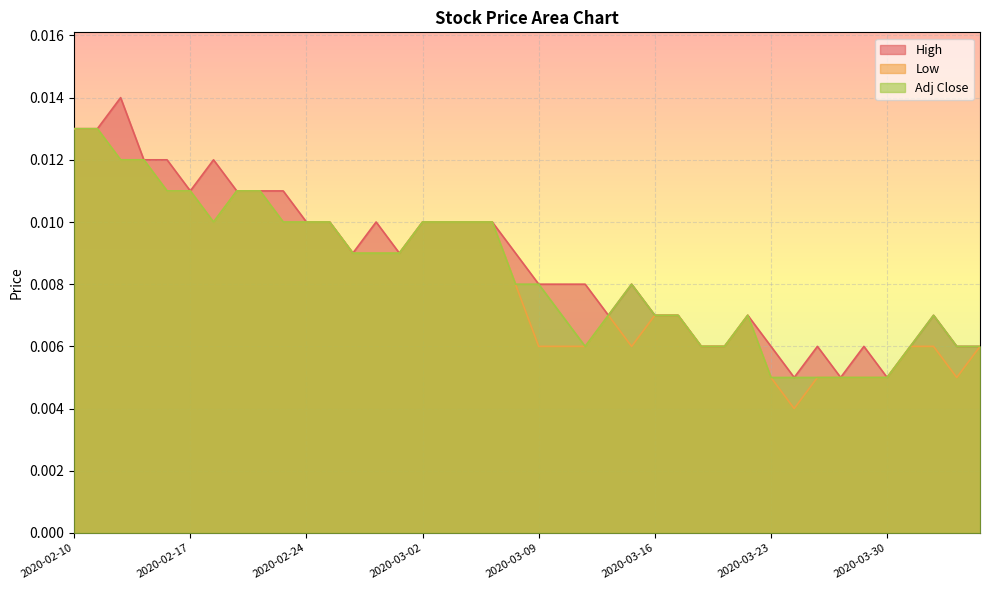

List the series in order of their peak value, highest first.

High, Low, Adj Close